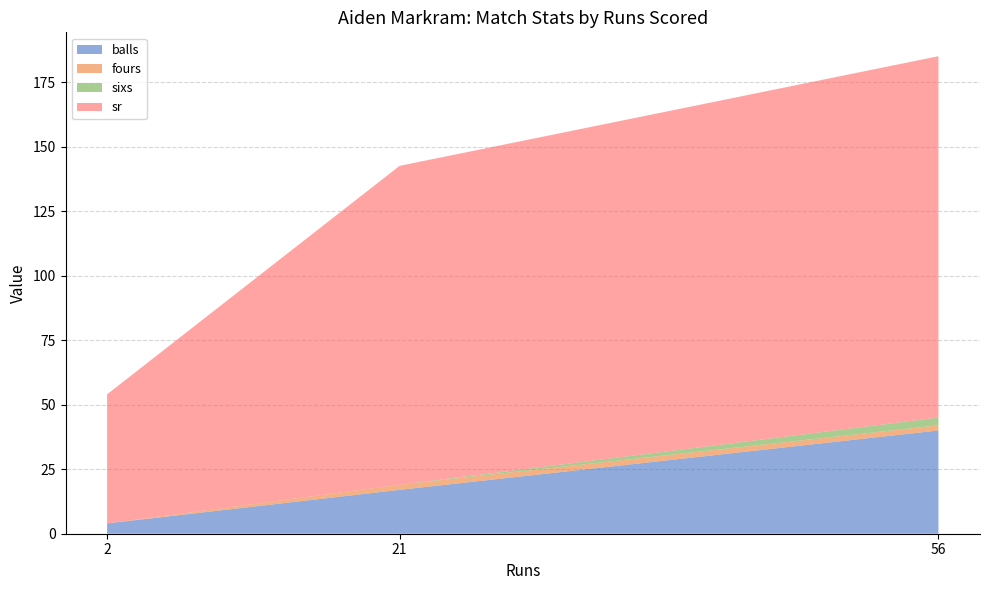

Reading right to left, what are all the values shown in this chart?

balls: 56=40.0	21=17.0	2=4.0
fours: 56=2.0	21=2.0	2=0.0
sixs: 56=3.0	21=0.0	2=0.0
sr: 56=140.0	21=123.5	2=50.0